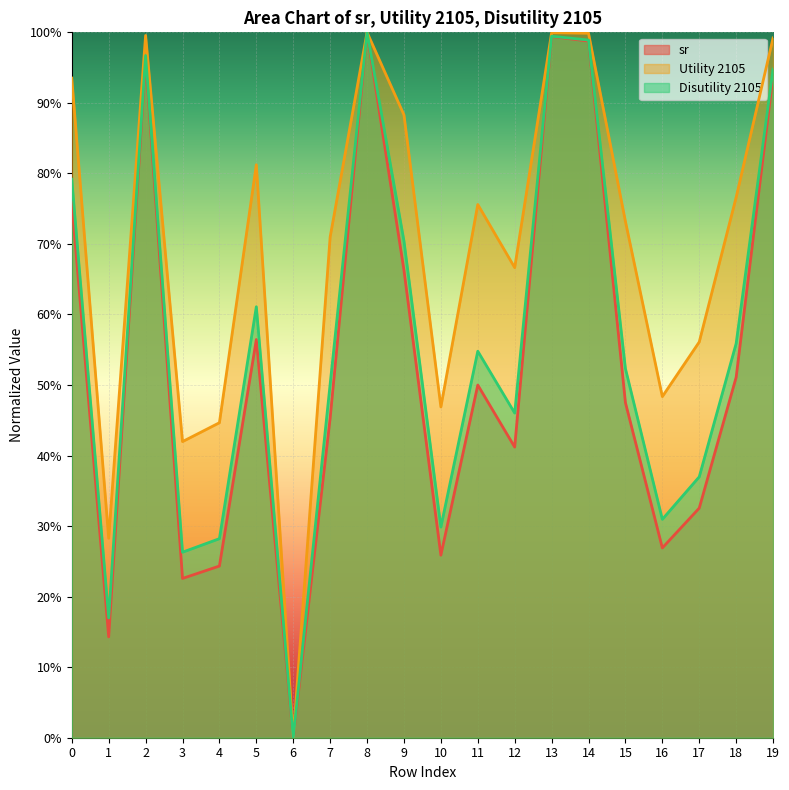

How many interior local valleys does the Disutility 2105 series have?

6